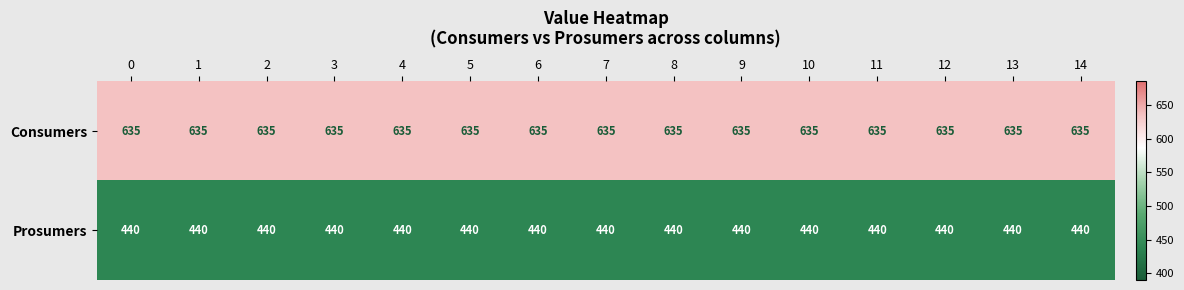

Rank the series by their average value, from highest to lowest.

Consumers, Prosumers